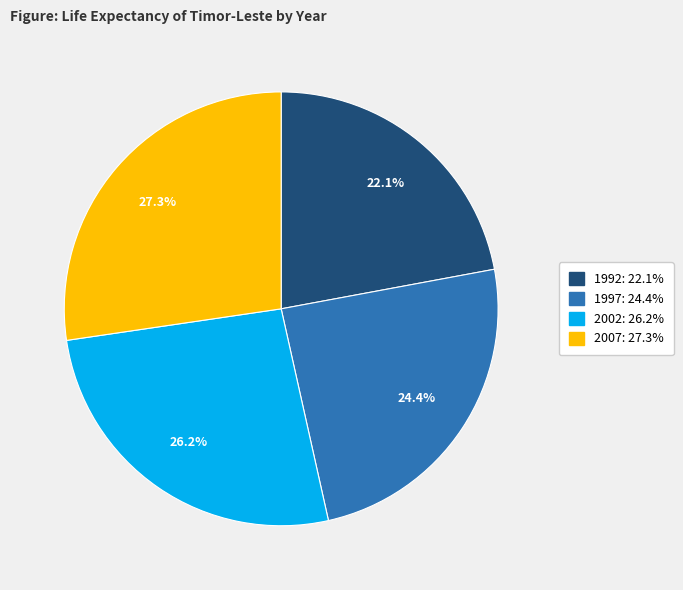

To the nearest percent, what is the difference between the 2007 and 2002 slice percentages?

1%